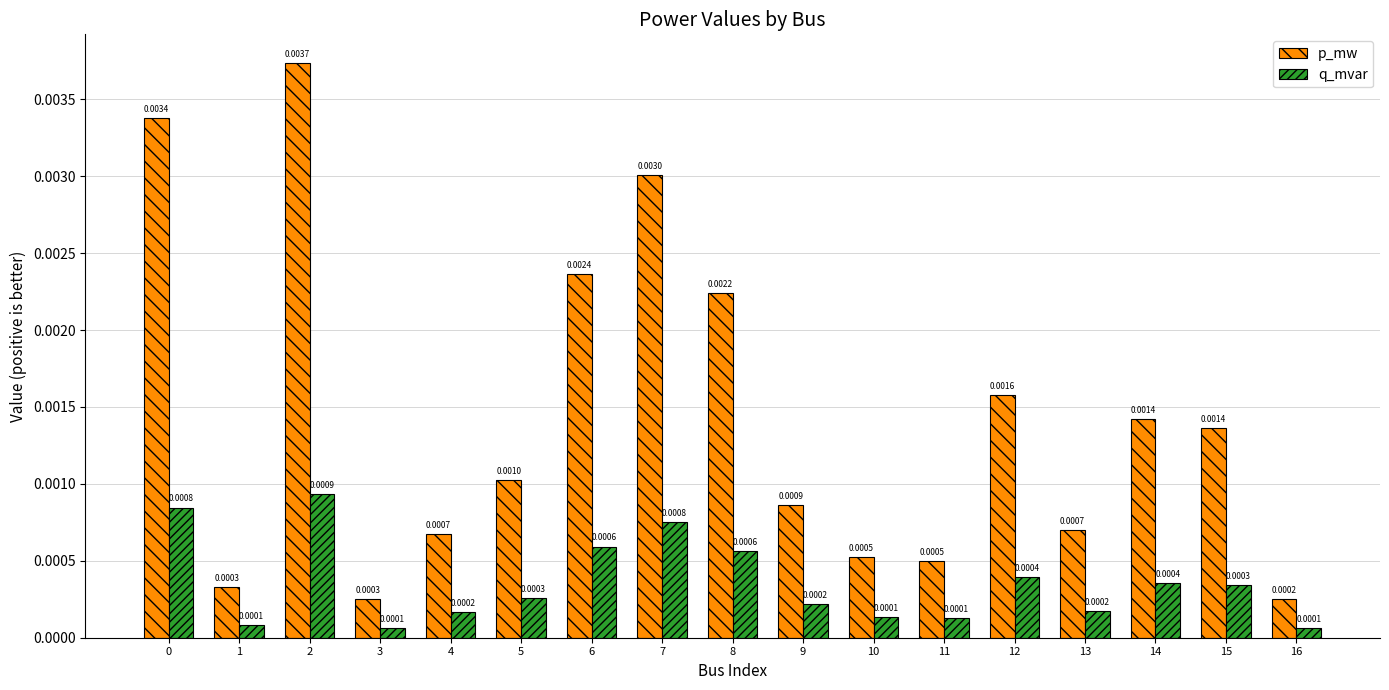

Which series has the largest range (max minus min)?

p_mw